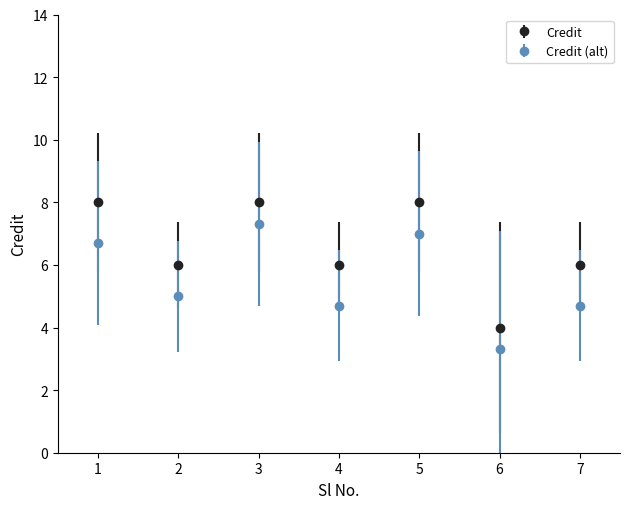

What is the value of the Credit (alt) point at the 6th from the left?

3.3